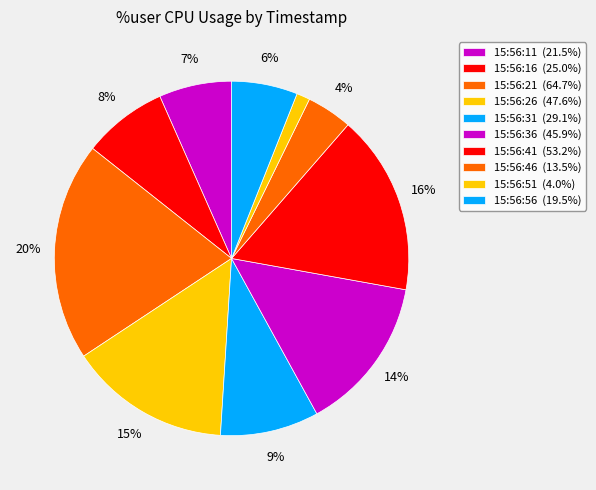

Is it true that 15:56:11 is 7% of the pie?

True